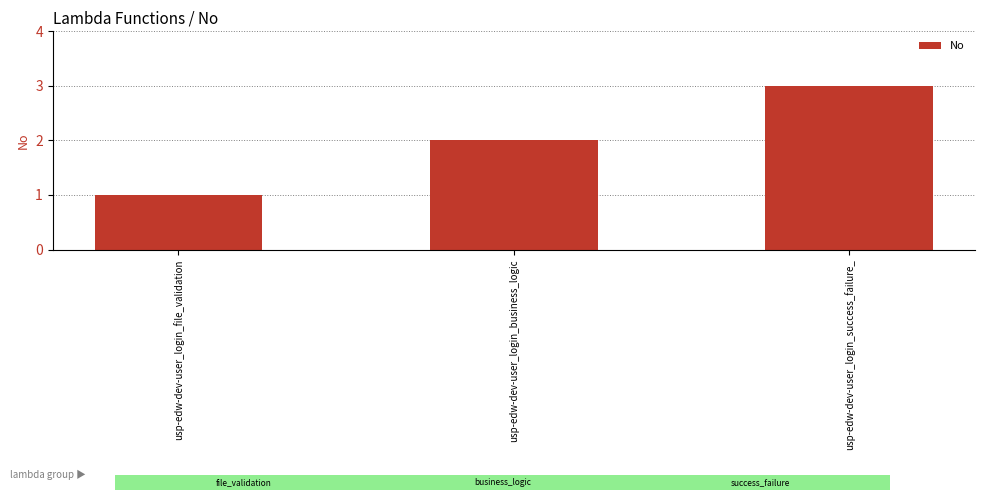

List the labels in order of value, largest first.

usp-edw-dev-user_login_success_failure_, usp-edw-dev-user_login_business_logic, usp-edw-dev-user_login_file_validation